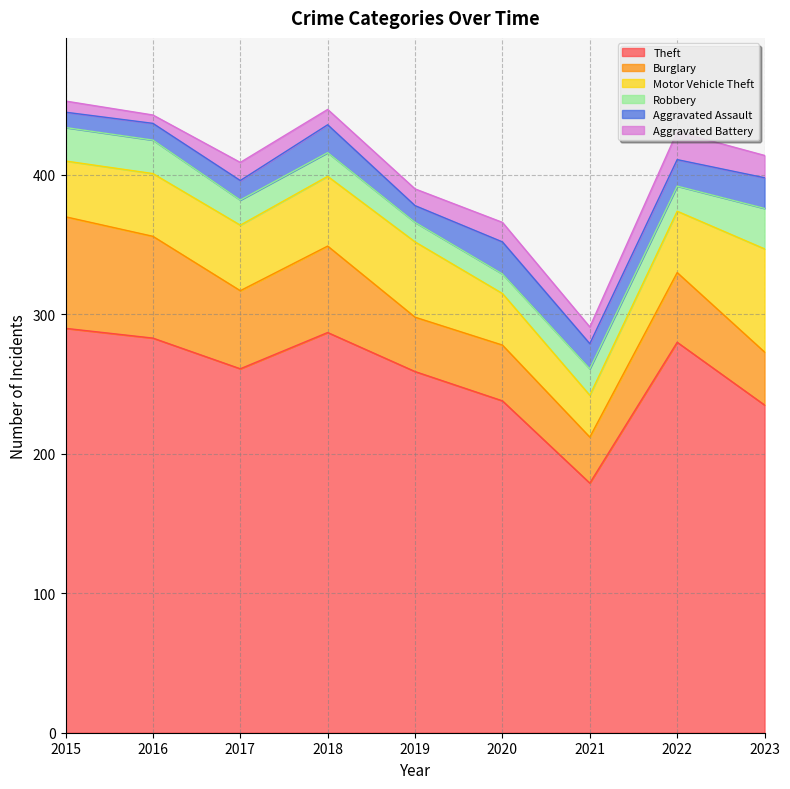

Does the chart have visible grid lines?

Yes